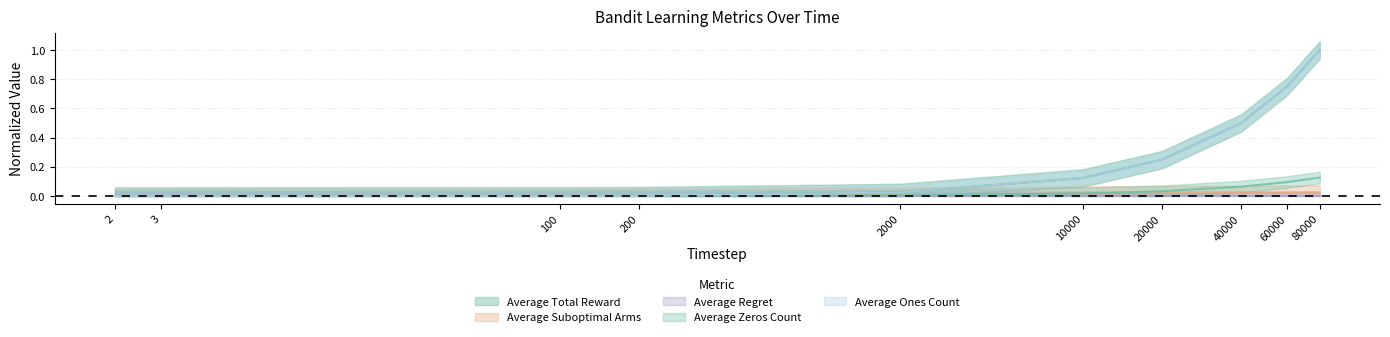

What is the maximum value shown in the chart?

1.0